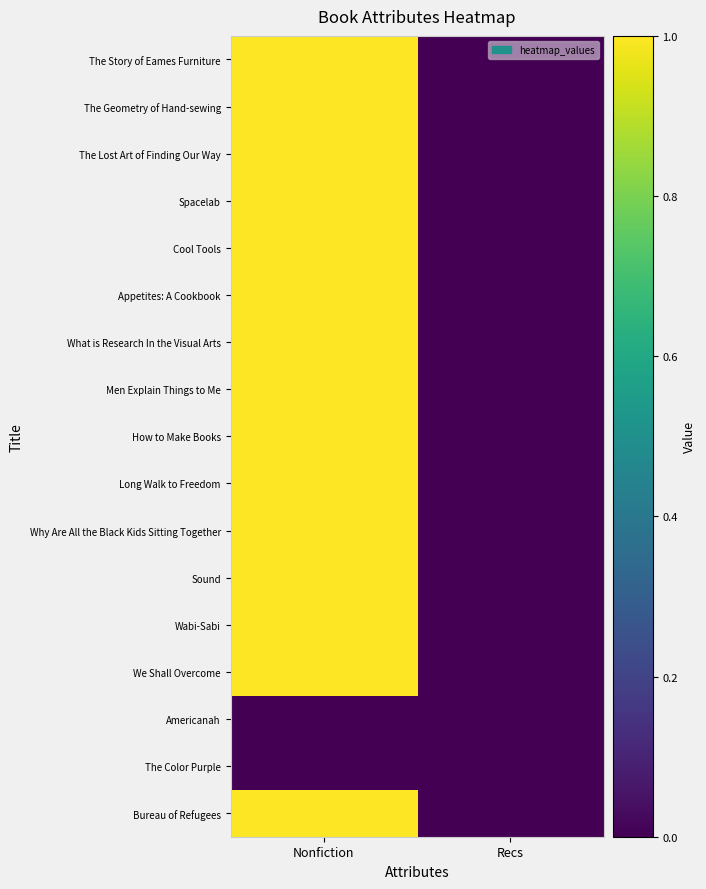

What is the spread (max minus min) of values at Nonfiction?

1